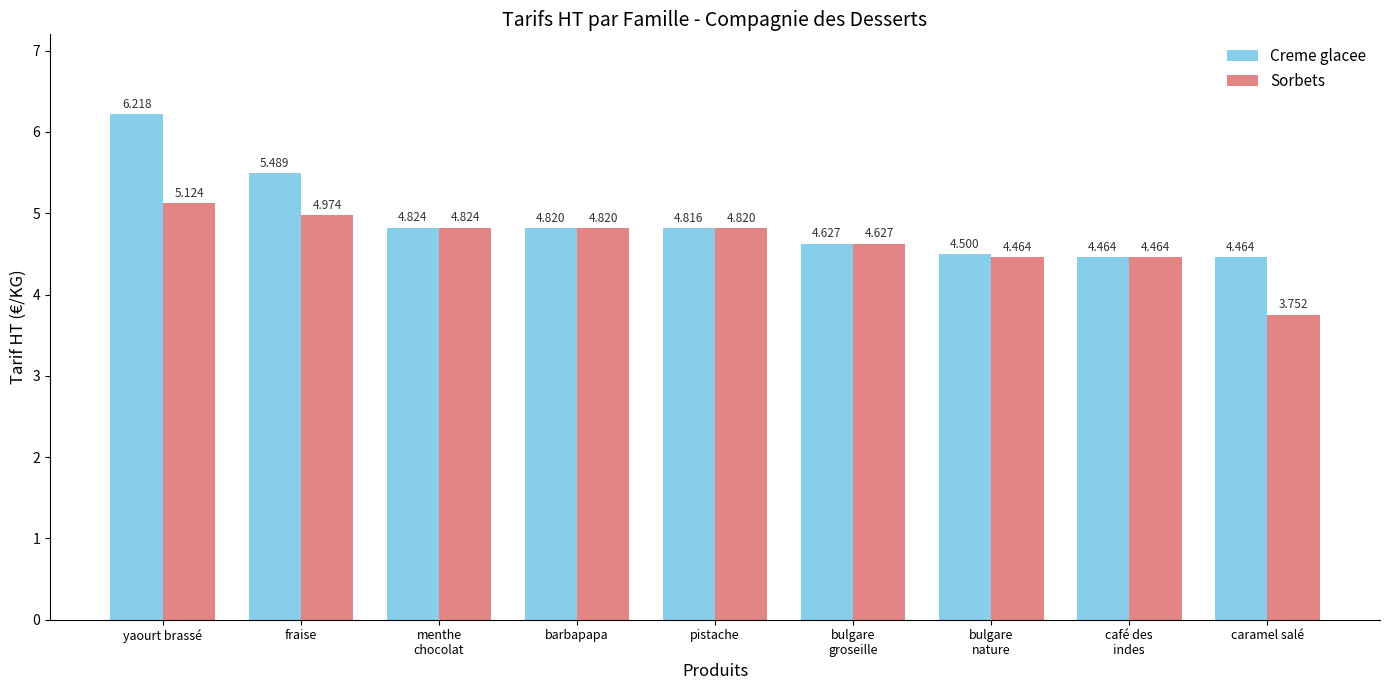

At which category is the sum across all series the highest?

yaourt brassé